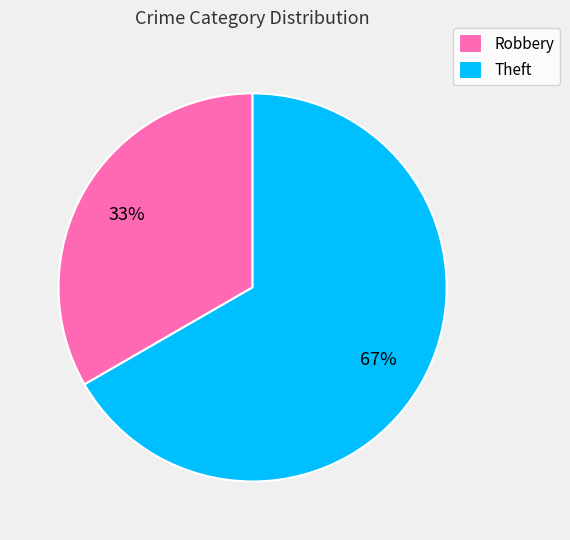

What is the largest slice in the pie chart?

Theft